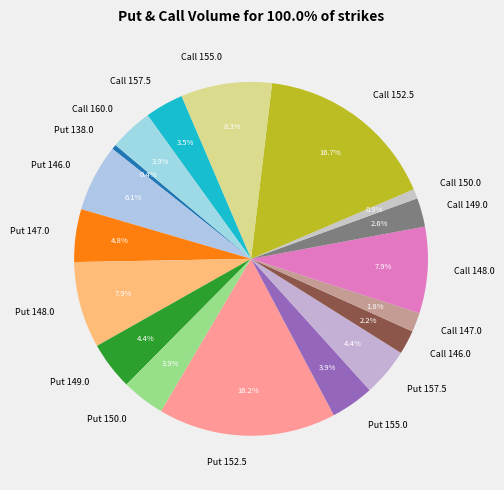

How many slices are in this pie chart?

18